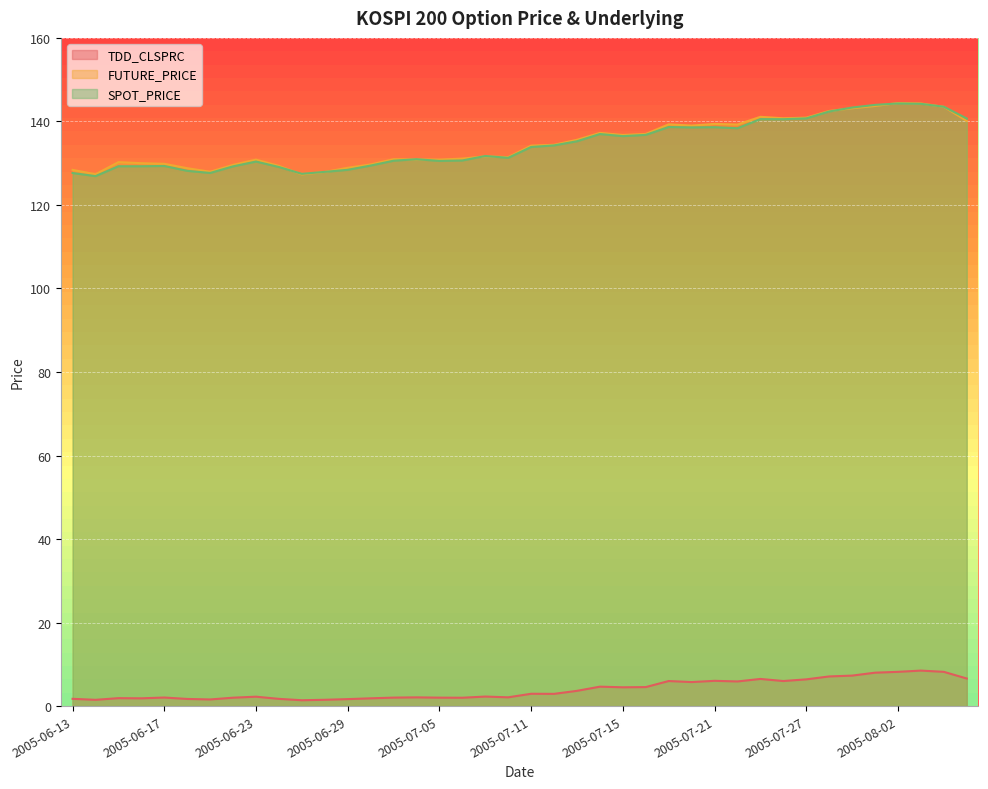

Read the FUTURE_PRICE value at 2005-08-03.

144.3